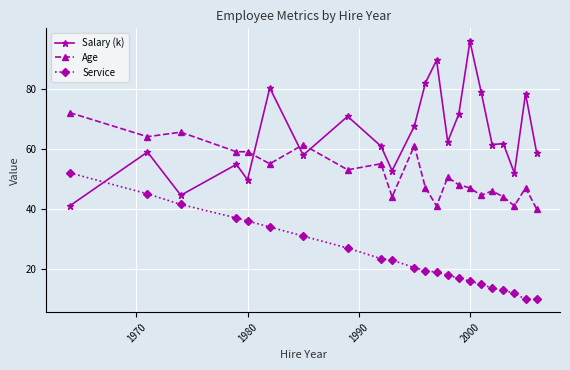

Which series has the largest total across all categories?

Salary (k)